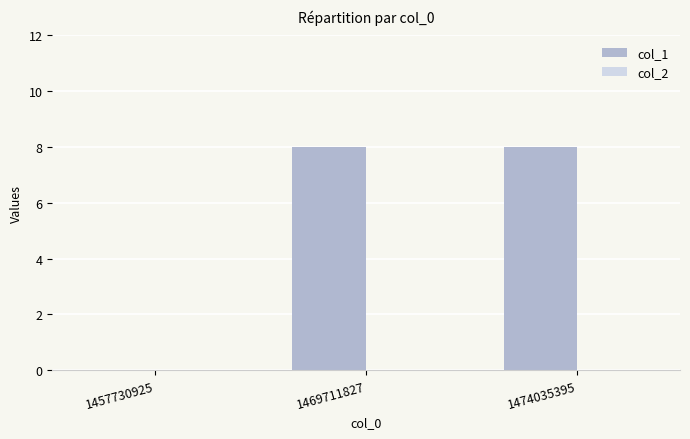

What is the ratio of the value at 1469711827 to the value at 1474035395?

1.0